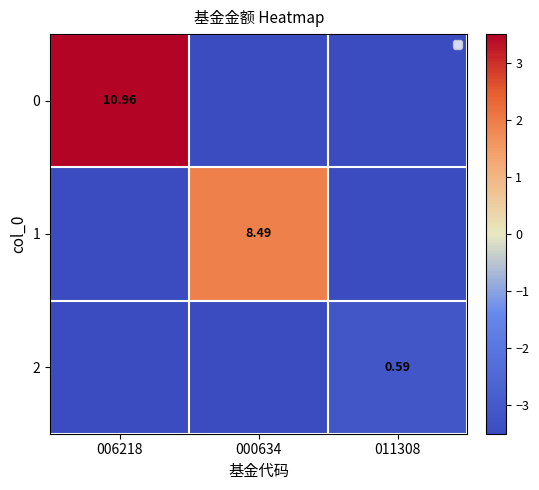

Is the value of 0 at 006218 greater than the value of 2 at 011308?

Yes